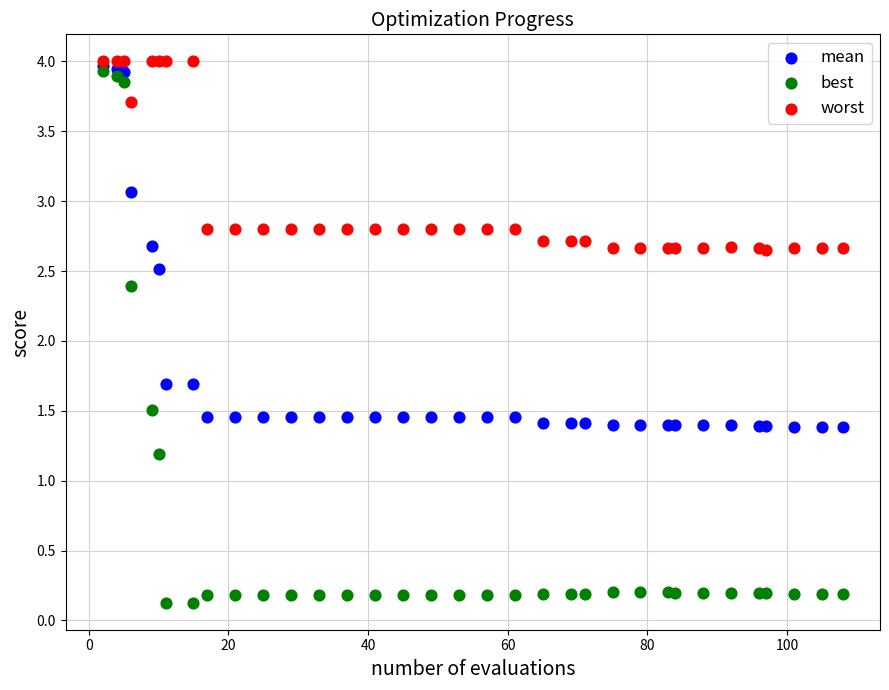

In the worst series, what Y value is closest to 3?

2.8